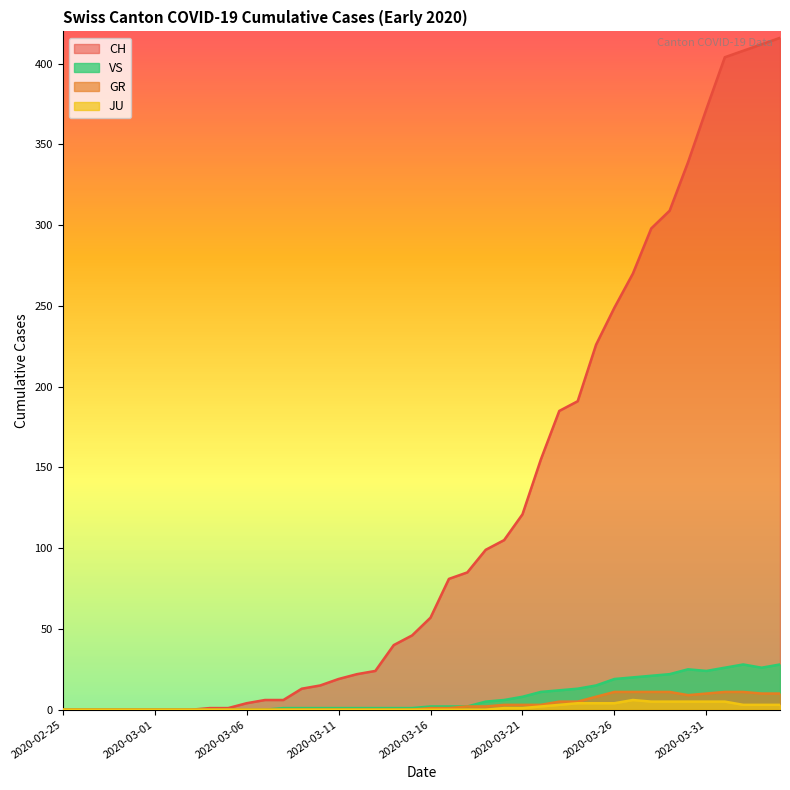

At which category is the sum across all series the highest?

2020-04-04